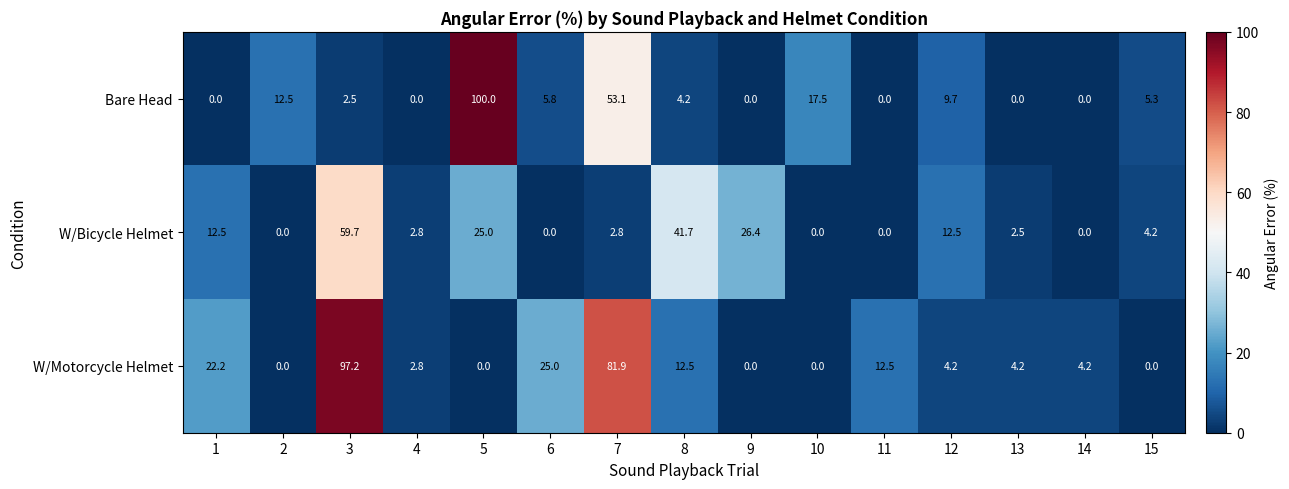

What is the total value across all series at 11?

12.5